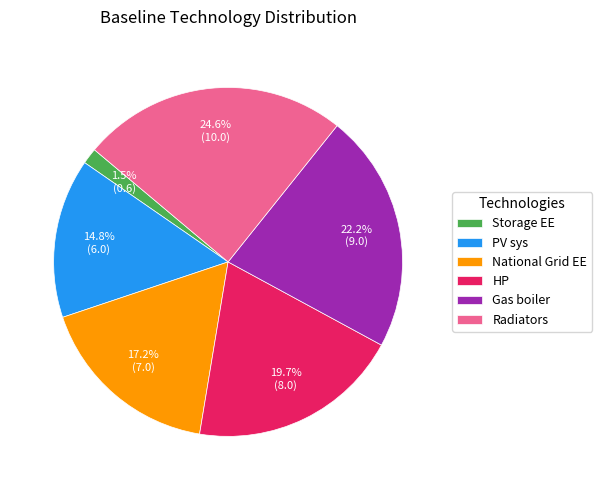

Is there any slice that represents more than half of the pie?

No